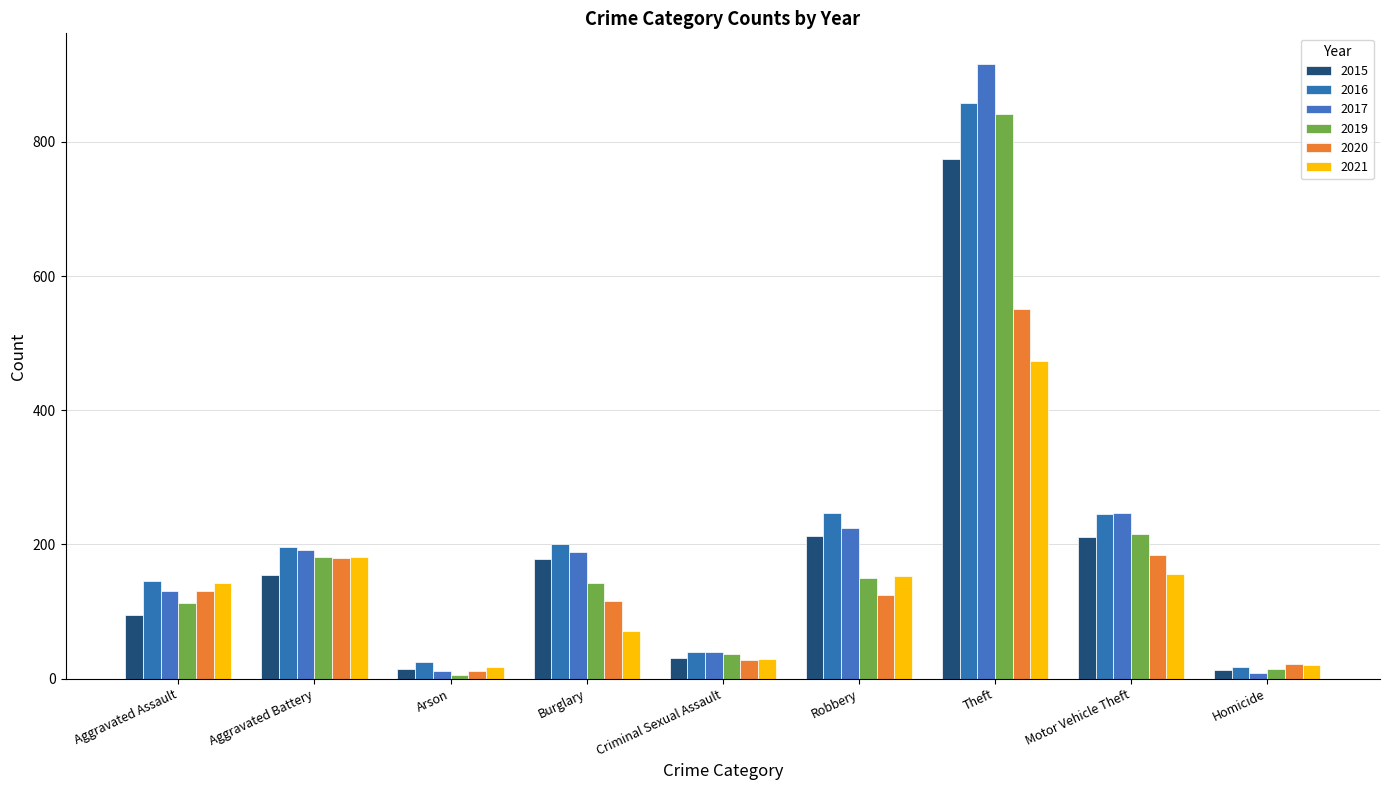

At how many categories does at least one series exceed 164?

5